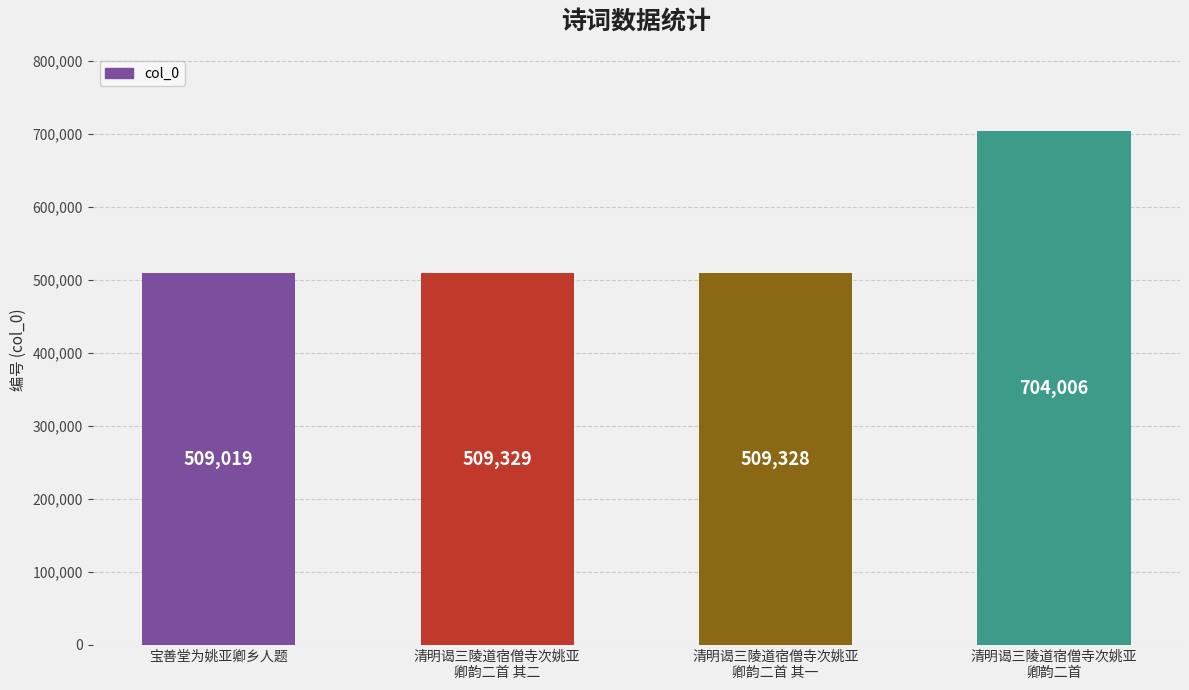

Is it true that the value at 清明谒三陵道宿僧寺次姚亚
卿韵二首 is 1005300?

False